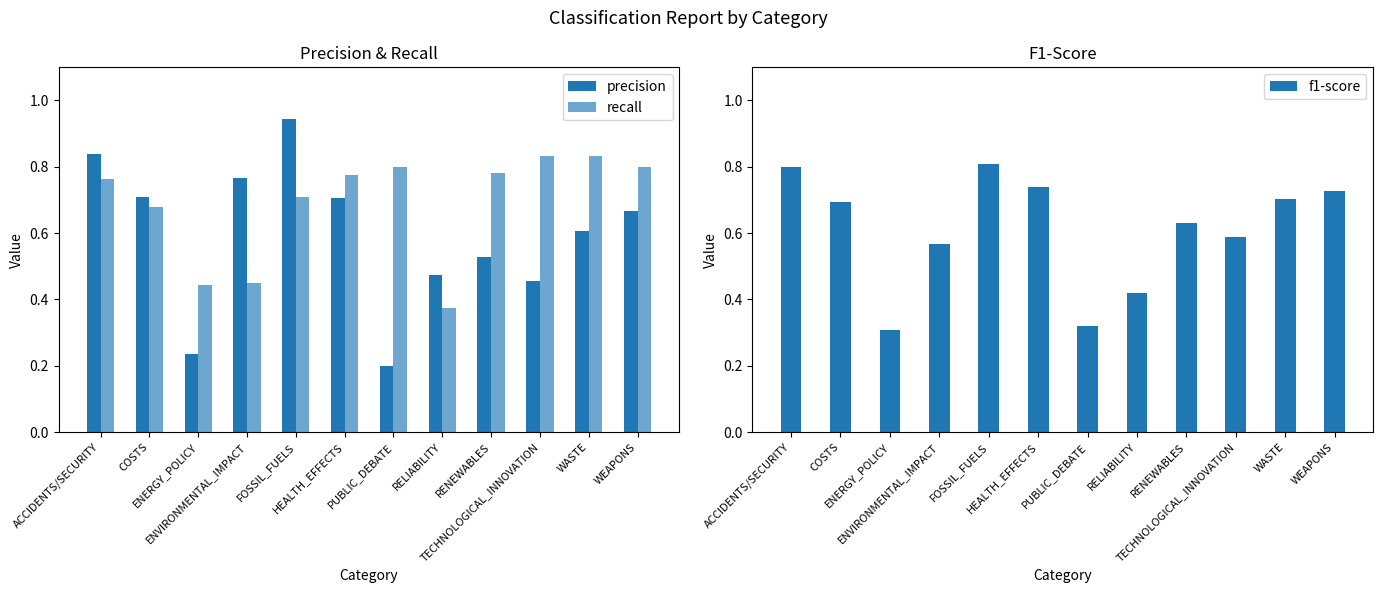

At which label is f1-score closest to 0?

ENERGY_POLICY